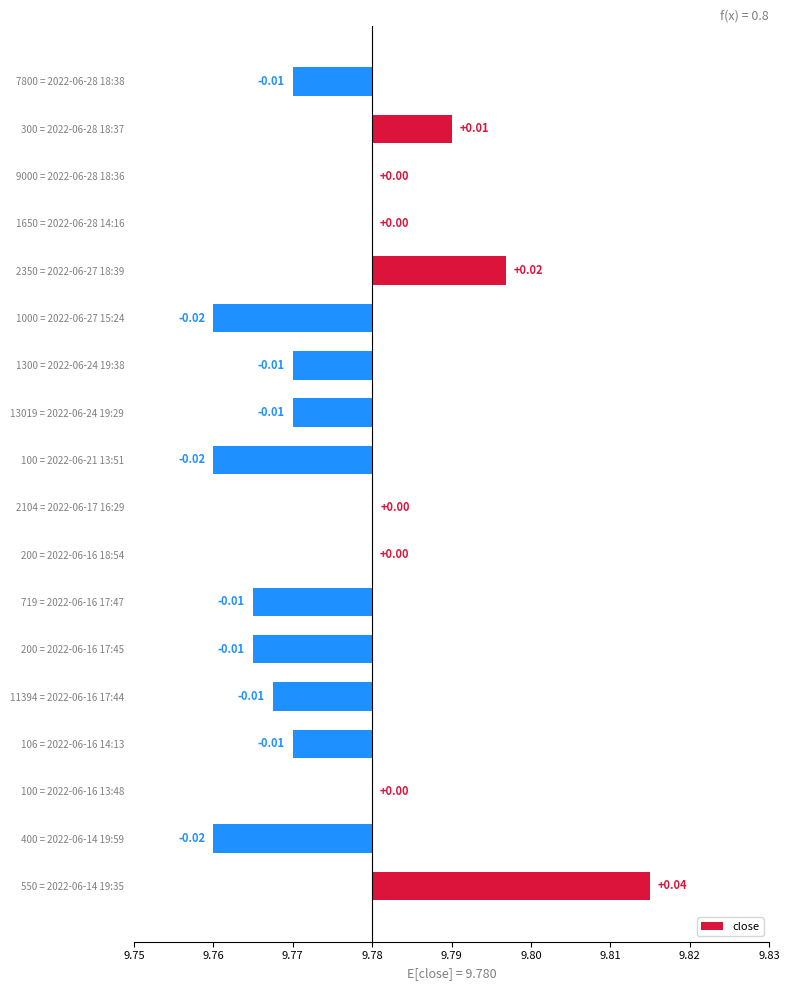

How many negative values are there?

10